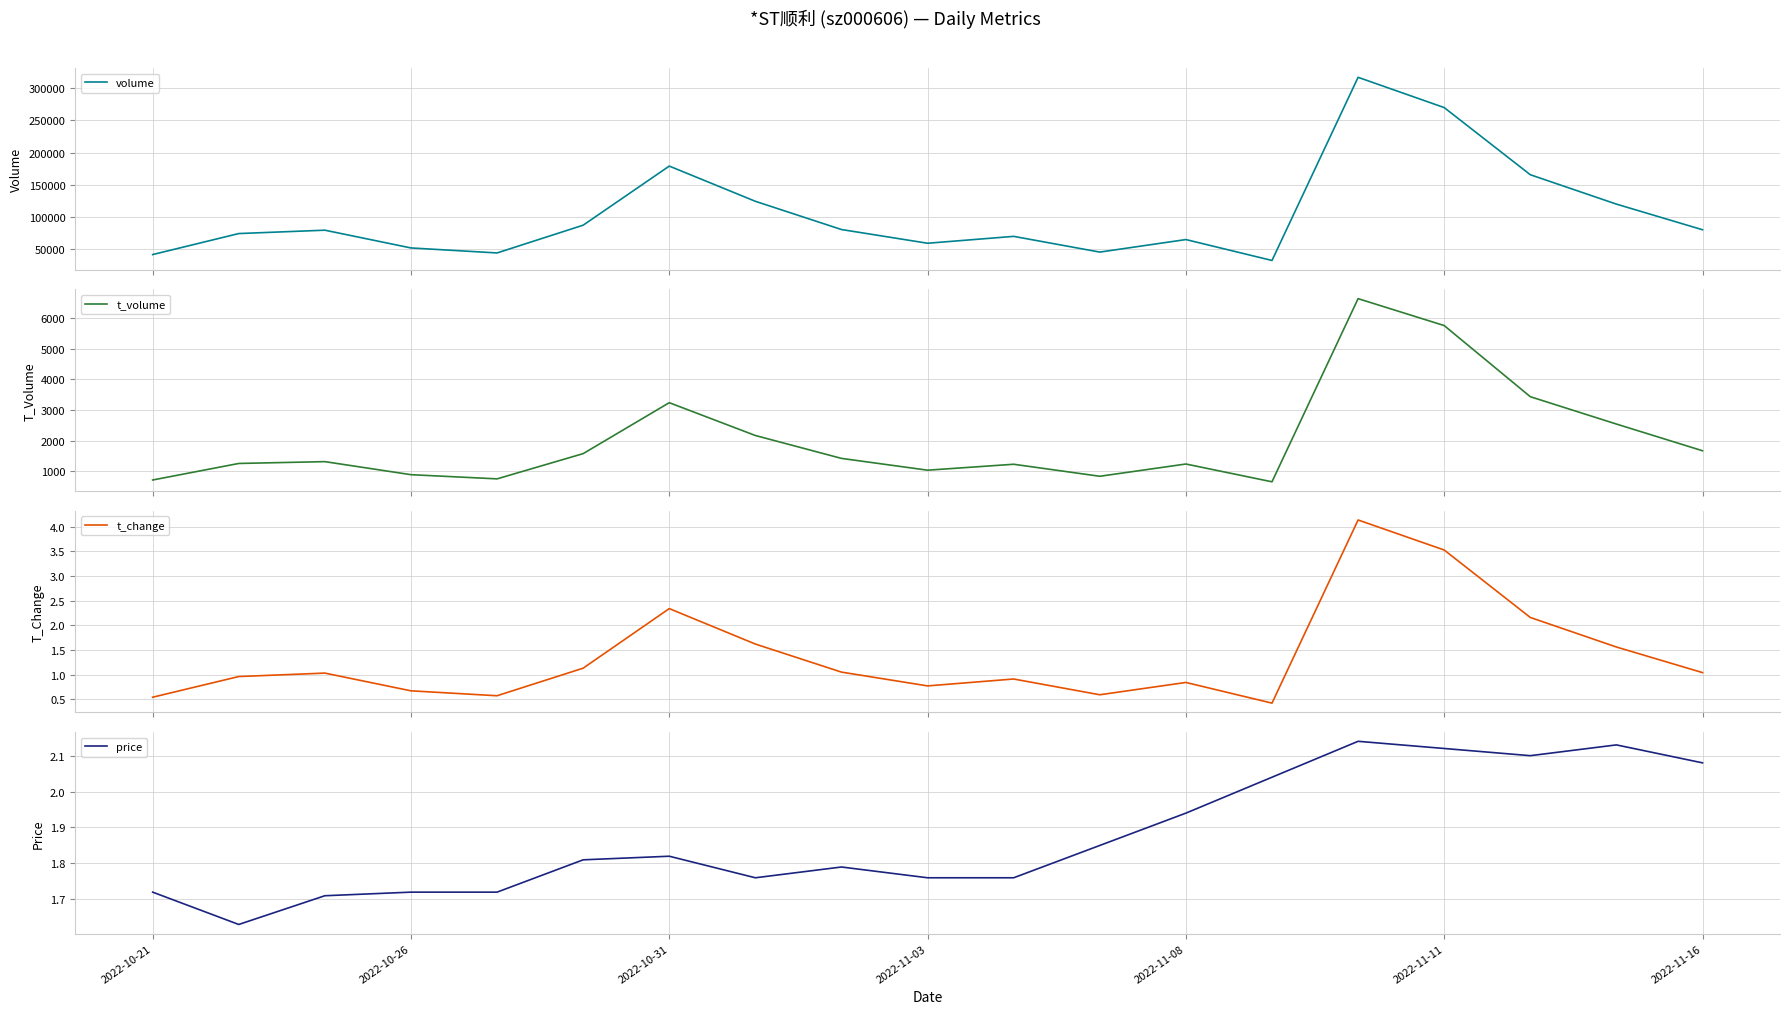

The price series shows 2.4 at 2022-11-03. True or false?

False